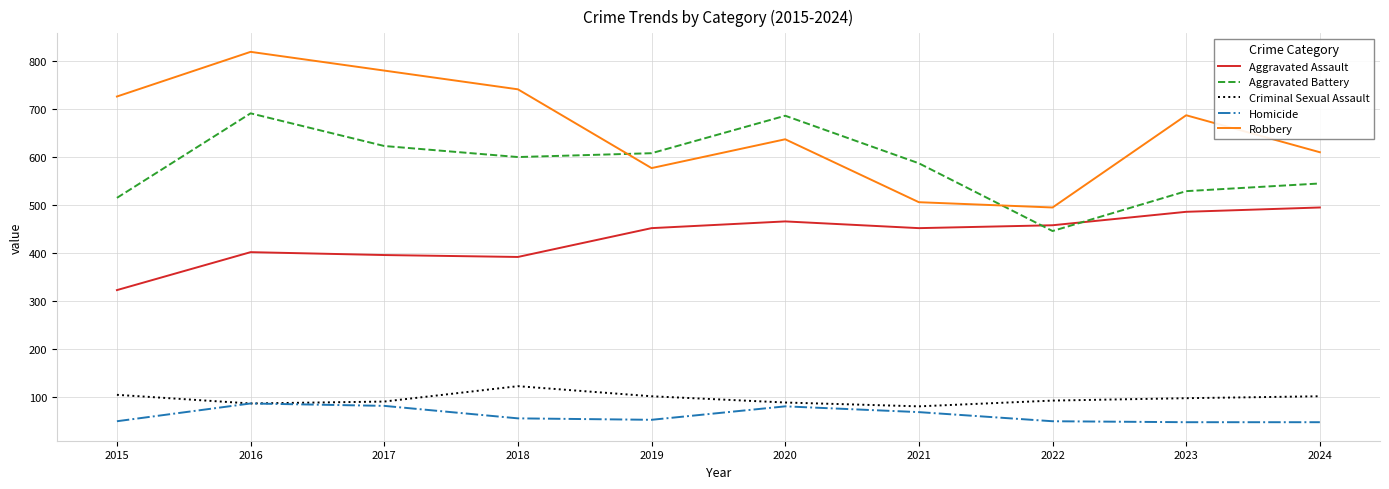

Which series has the largest range (max minus min)?

Robbery